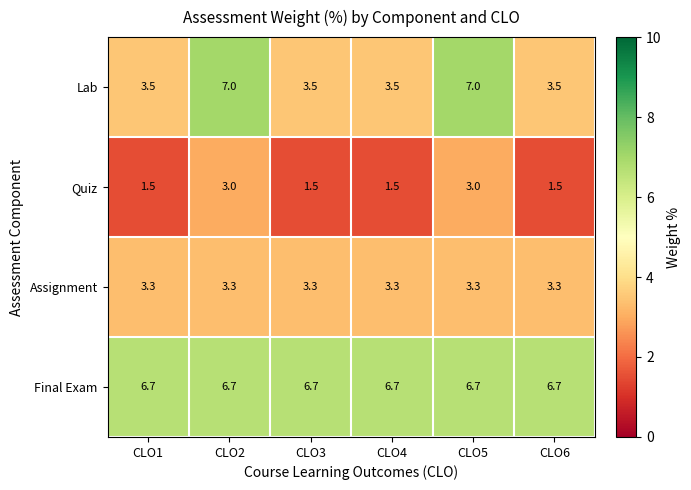

What is the greatest value displayed?

7.0